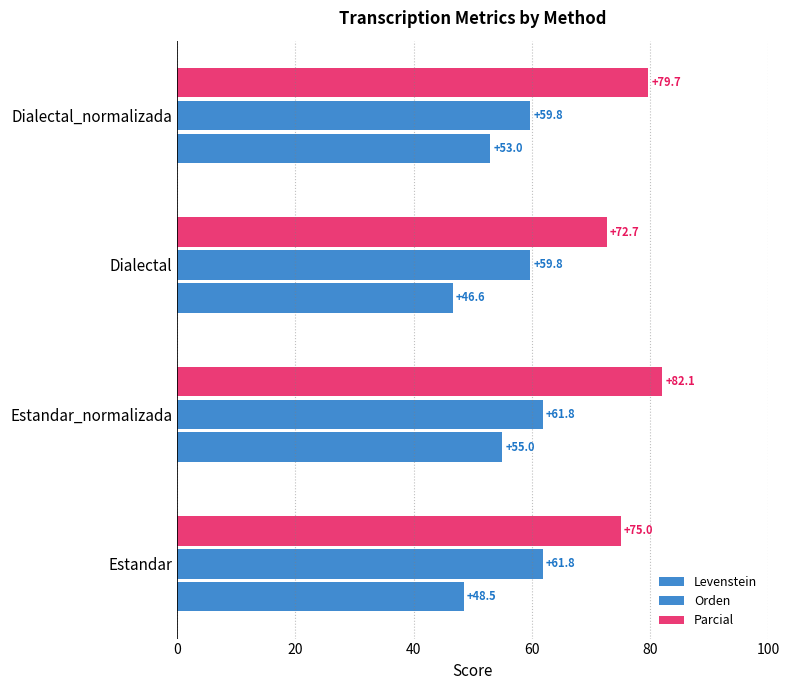

How many values in the Levenstein series are below 53?

2